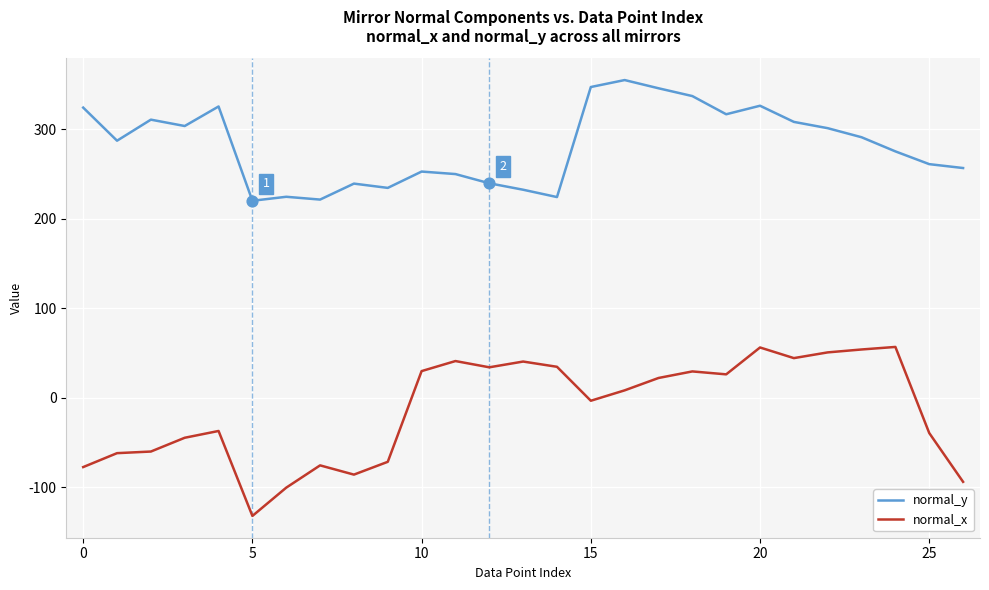

At how many categories does at least one series exceed 285?

14